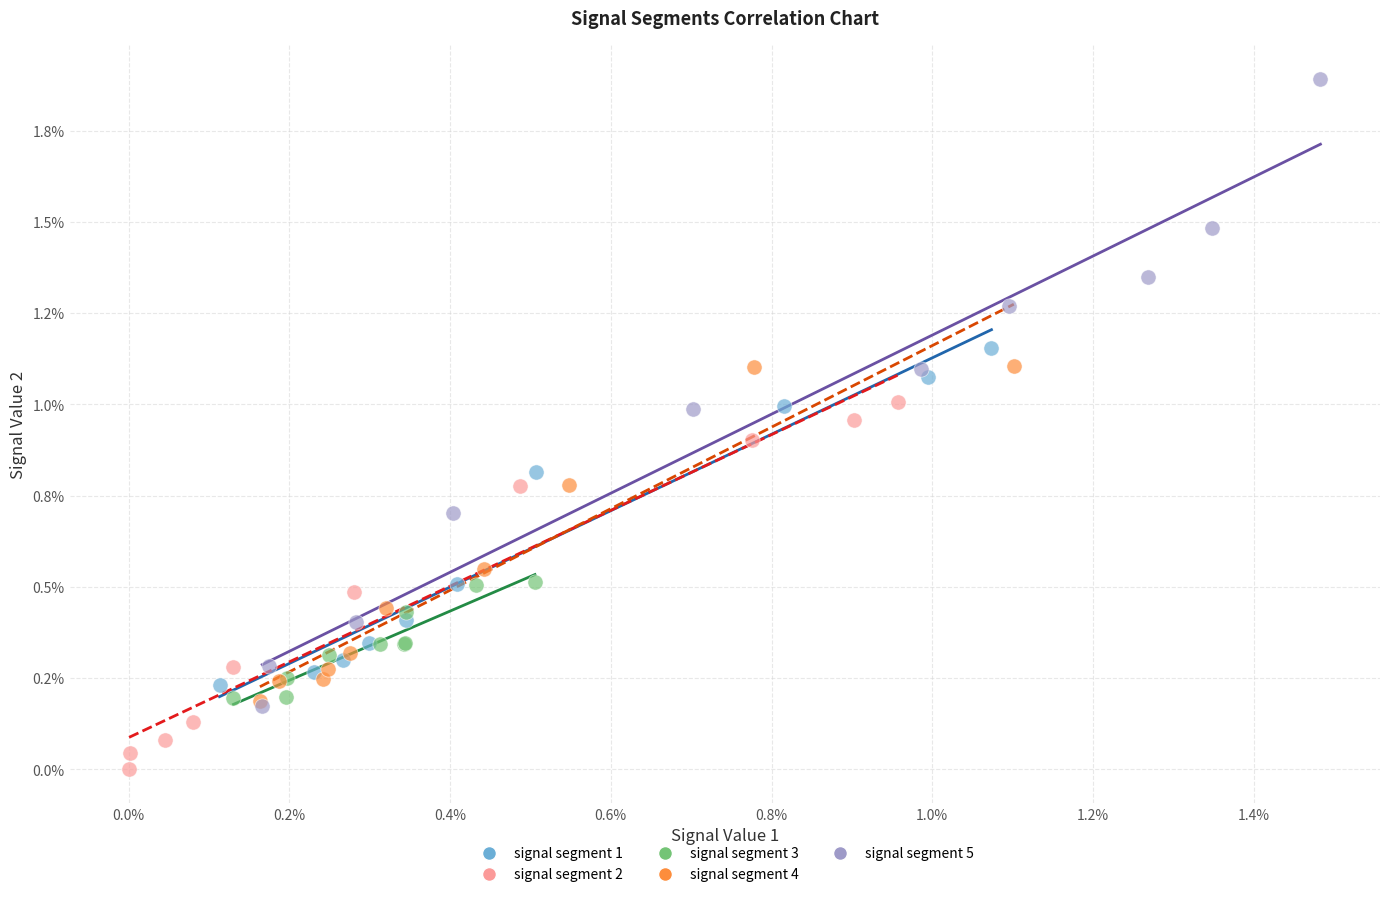

Which series reaches the maximum Y coordinate?

signal segment 5